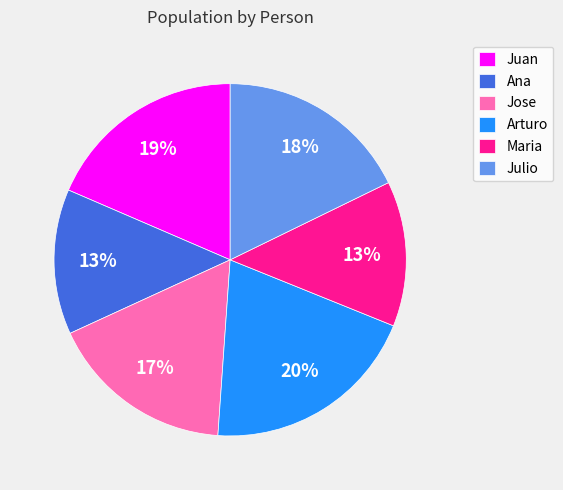

To the nearest percent, what is the difference between the Julio and Jose slice percentages?

1%